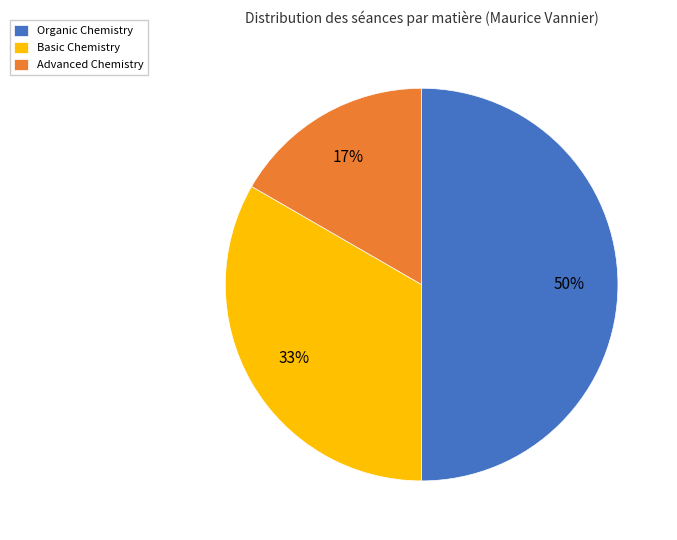

Is Advanced Chemistry the majority of the pie?

No